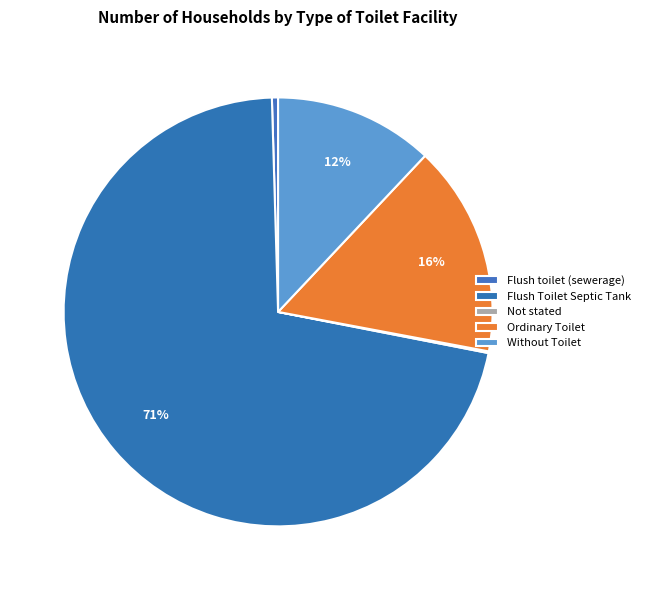

True or false: Ordinary Toilet accounts for 3% of the total.

False